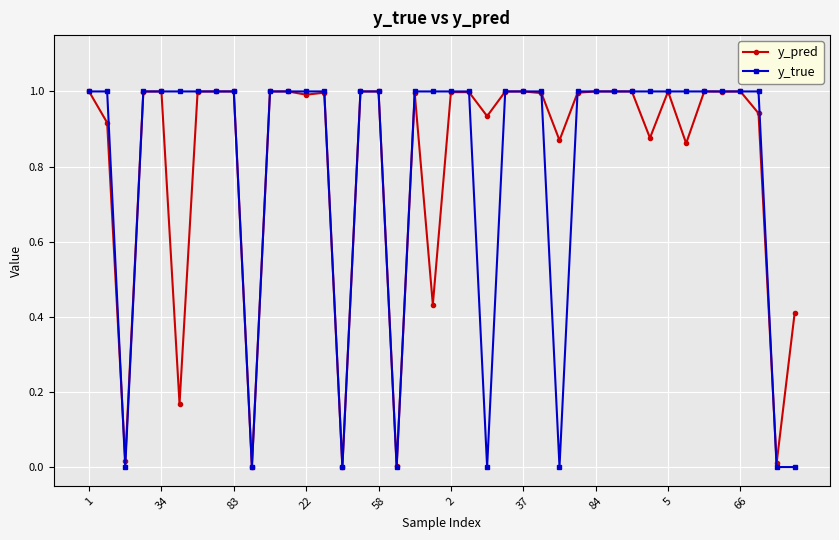

What is the difference between the maximum and minimum values in the y_pred series?

1.0